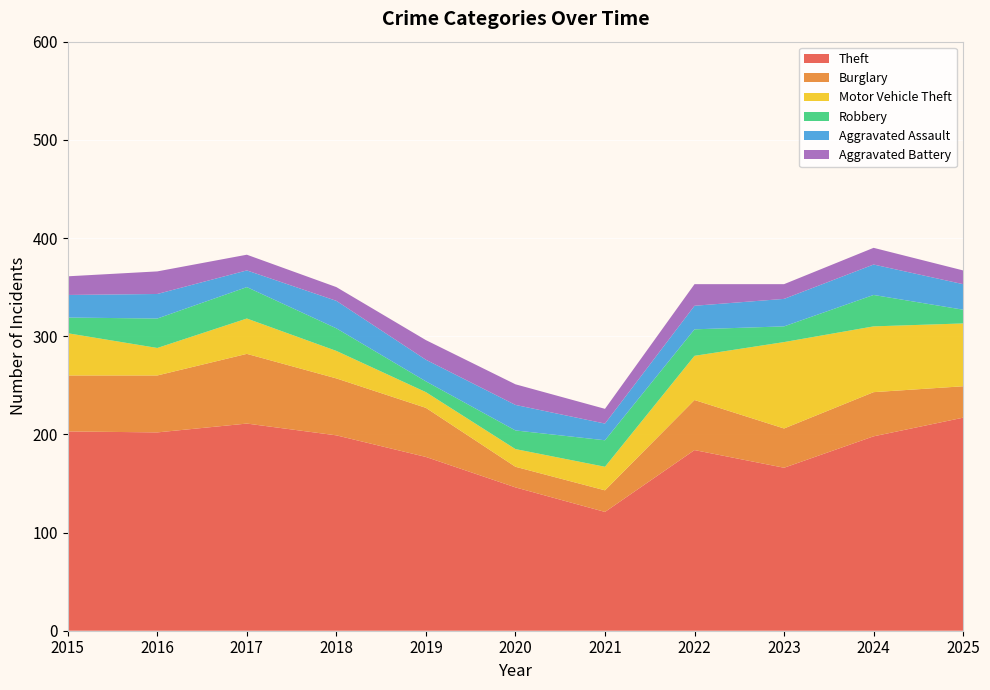

Reading right to left, list all the values displayed in this chart.

Theft: 2025=217	2024=198	2023=166	2022=184	2021=121	2020=146	2019=177	2018=199	2017=211	2016=202	2015=203
Burglary: 2025=32	2024=45	2023=40	2022=51	2021=22	2020=21	2019=50	2018=58	2017=71	2016=58	2015=57
Motor Vehicle Theft: 2025=64	2024=67	2023=88	2022=45	2021=24	2020=18	2019=16	2018=28	2017=36	2016=28	2015=43
Robbery: 2025=14	2024=32	2023=16	2022=27	2021=27	2020=19	2019=11	2018=23	2017=32	2016=30	2015=16
Aggravated Assault: 2025=26	2024=31	2023=28	2022=24	2021=17	2020=26	2019=22	2018=28	2017=17	2016=25	2015=23
Aggravated Battery: 2025=14	2024=17	2023=15	2022=22	2021=15	2020=21	2019=20	2018=14	2017=16	2016=23	2015=19